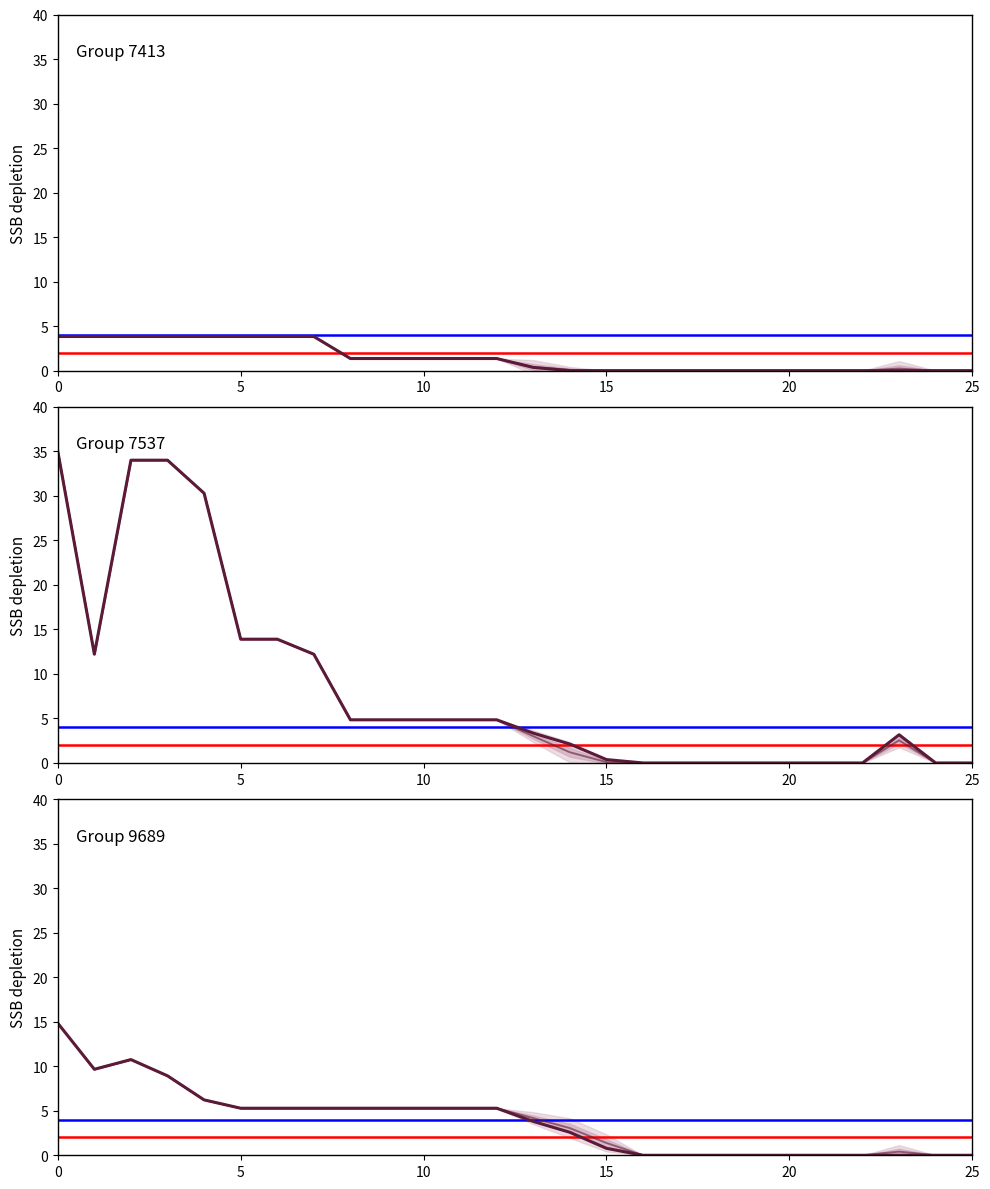

In (7537, 'dyn1'), how many points are higher than both neighbors (excluding endpoints)?

1